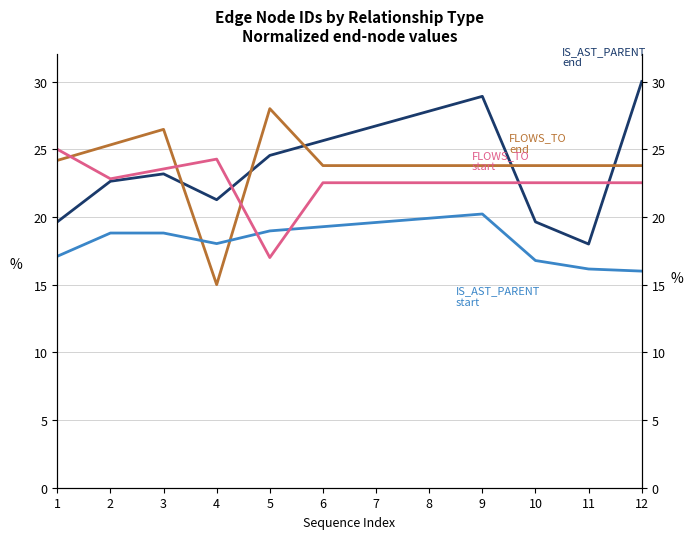

How many lines are shown in the chart?

4